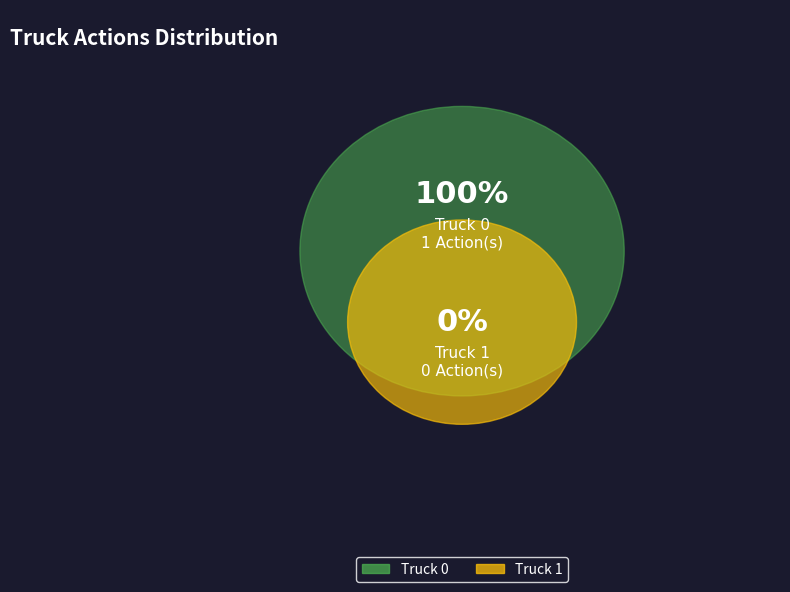

Count the number of slices in the pie.

2